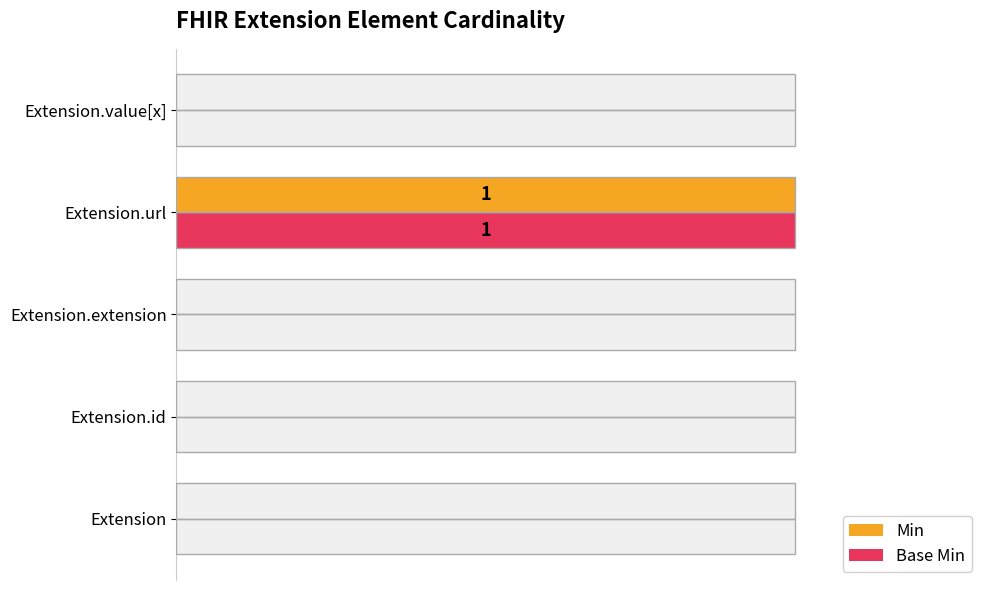

Rank the series by their maximum value, from lowest to highest.

Min, Base Min